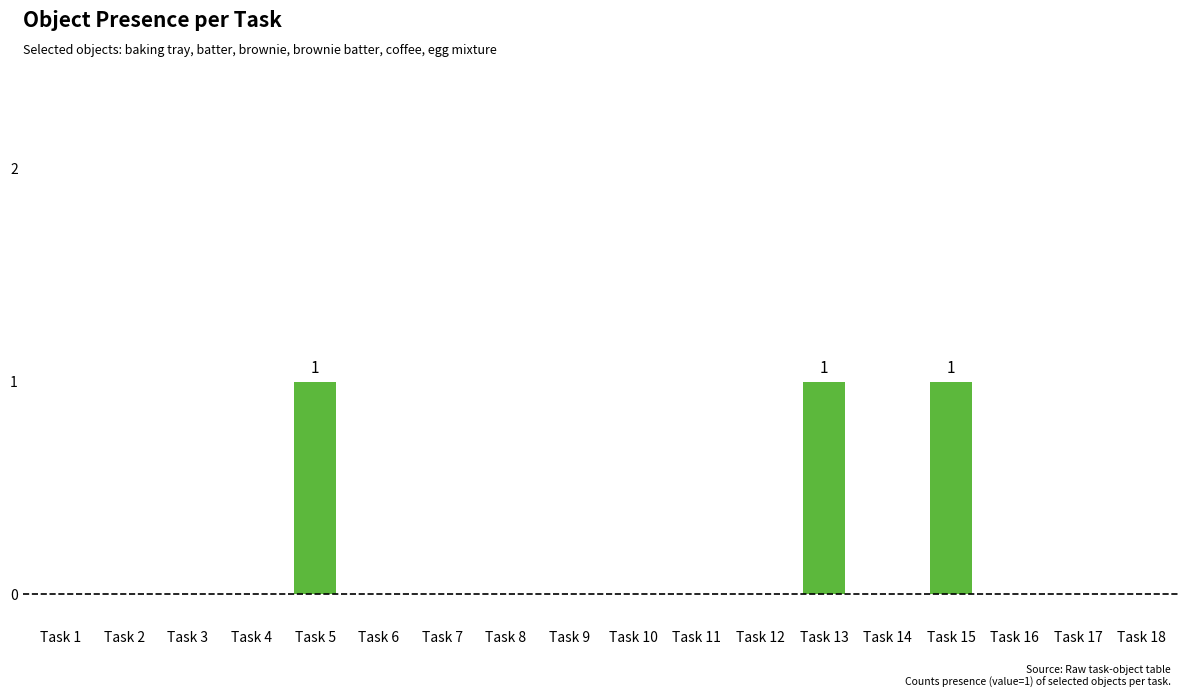

Is it true that the value at Task 7 is 0?

True